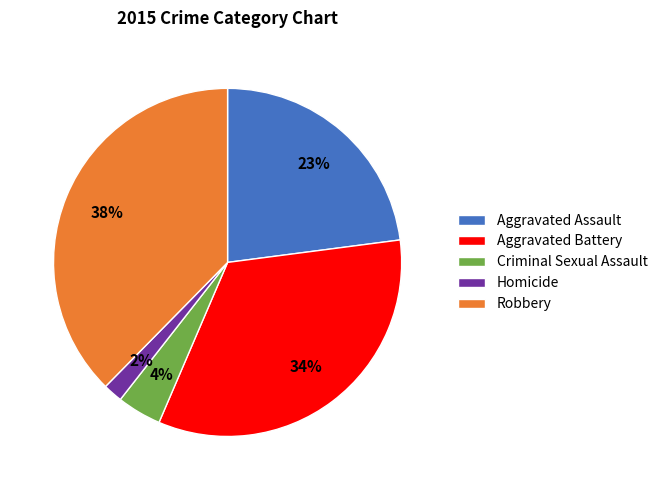

How many segments does this pie chart have?

5